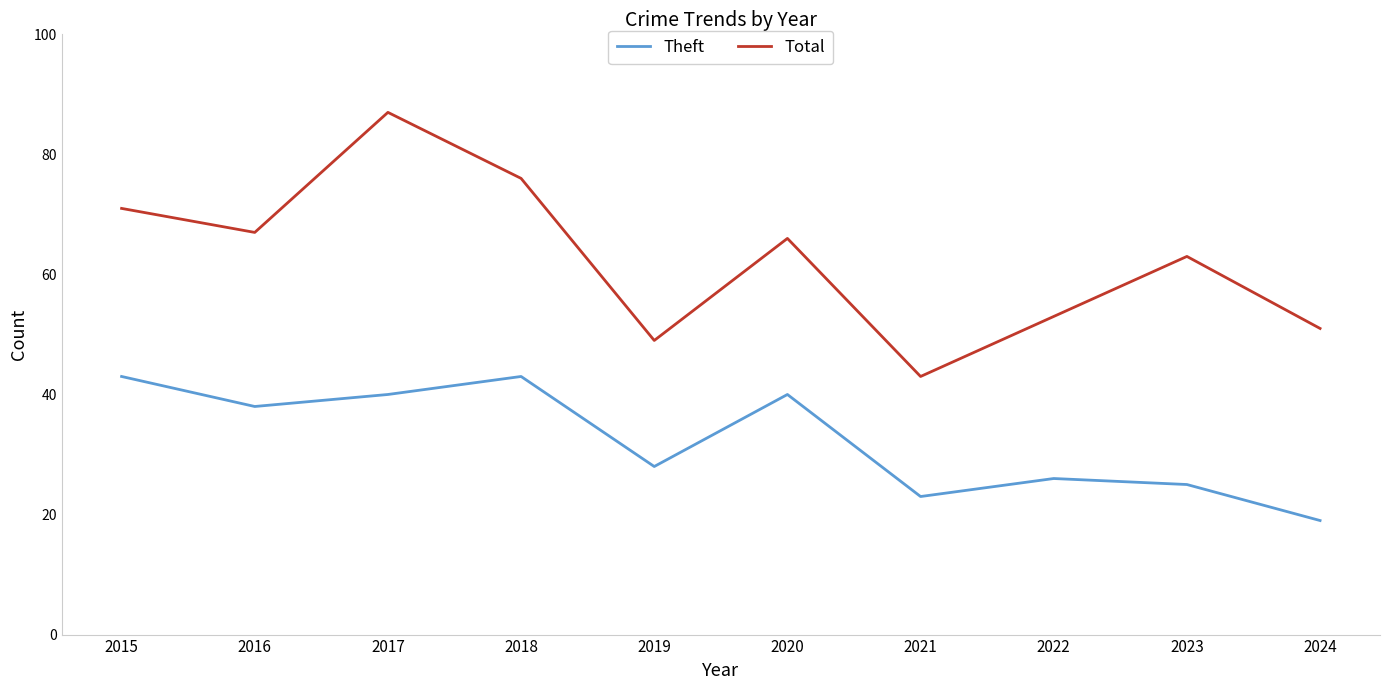

The Theft series shows 40 at 2020. True or false?

True